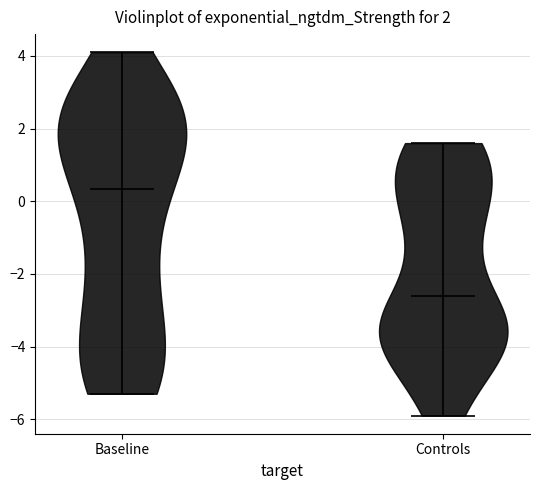

Which violin has the highest median line?

Baseline